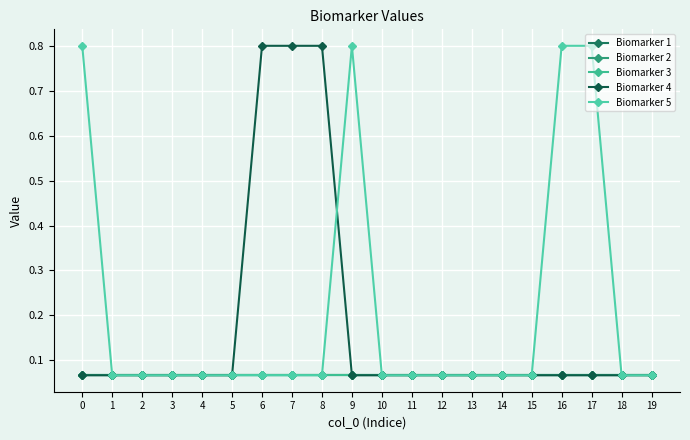

True or false: Biomarker 1 and Biomarker 2 cross at least once.

False